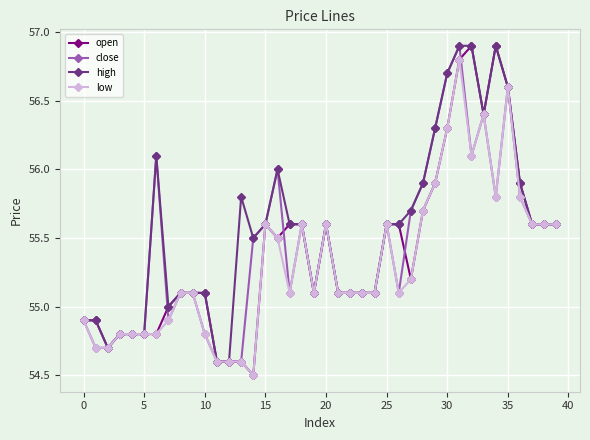

Which series has the largest total across all categories?

high